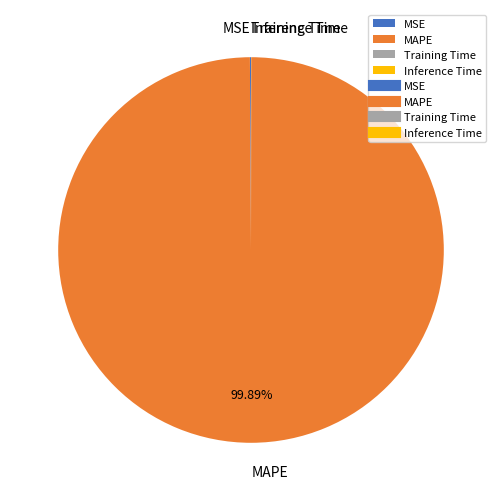

Is there a majority slice in this chart?

Yes